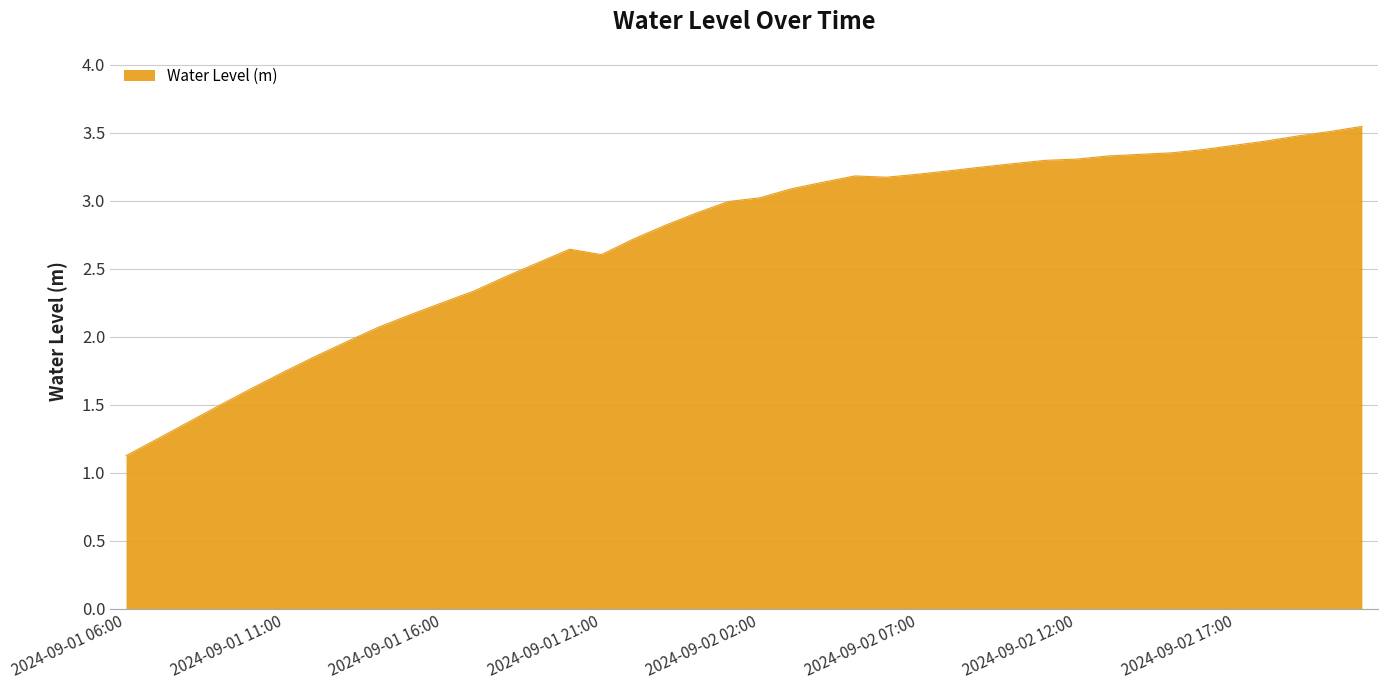

What is the minimum value shown in the chart?

1.1